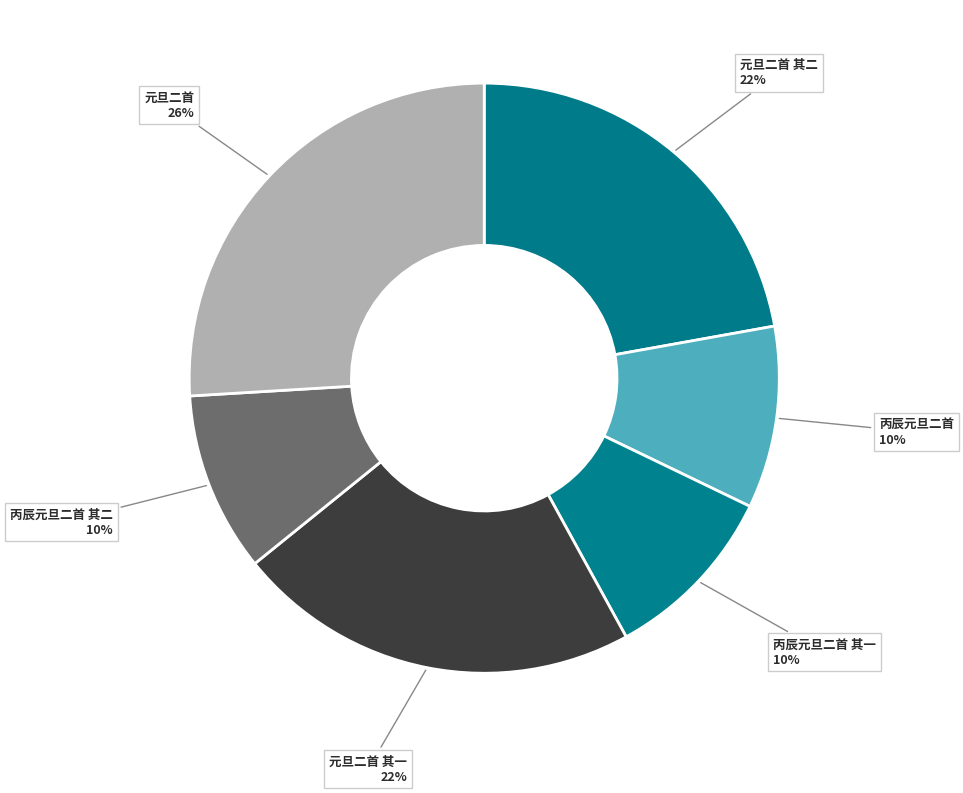

How many segments does this pie chart have?

6